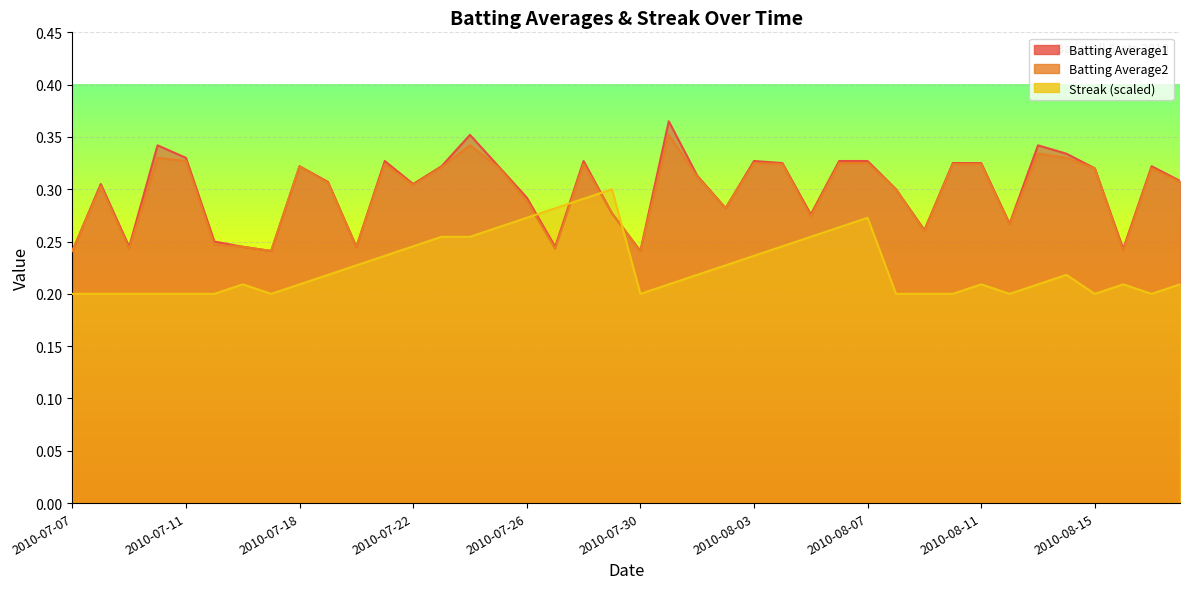

Is it true that Batting Average1 equals 0.3 at 2010-08-13?

True